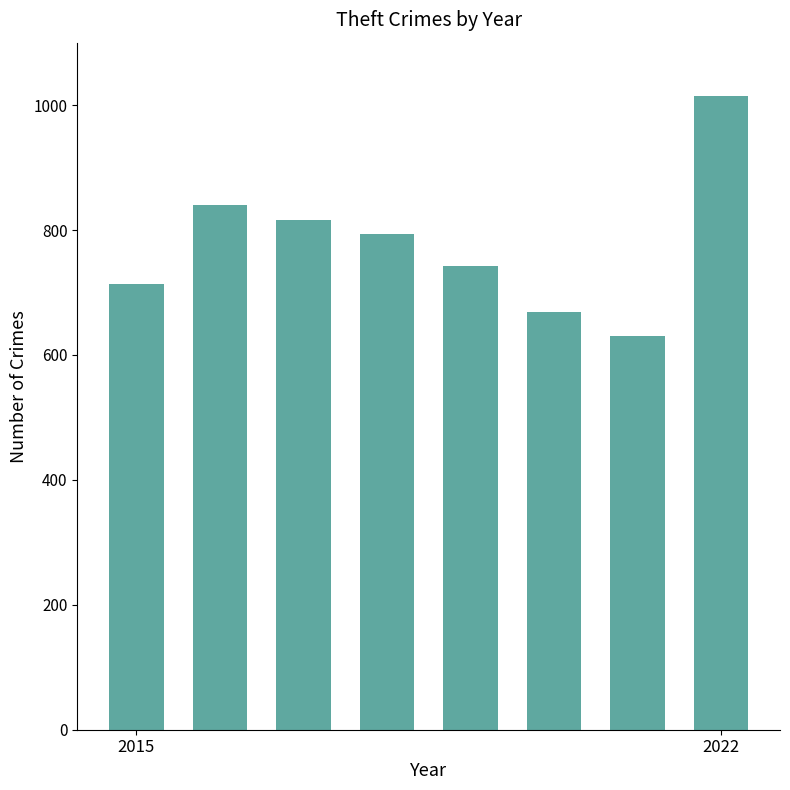

How many distinct data groups are displayed?

1